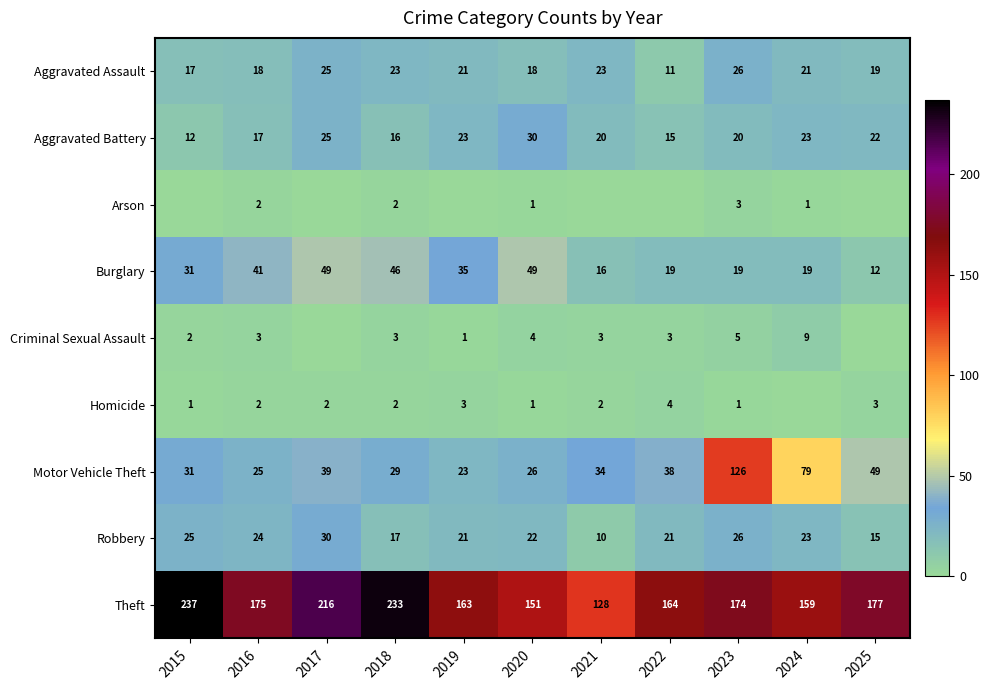

What is the difference between the maximum and minimum values in the Burglary series?

37